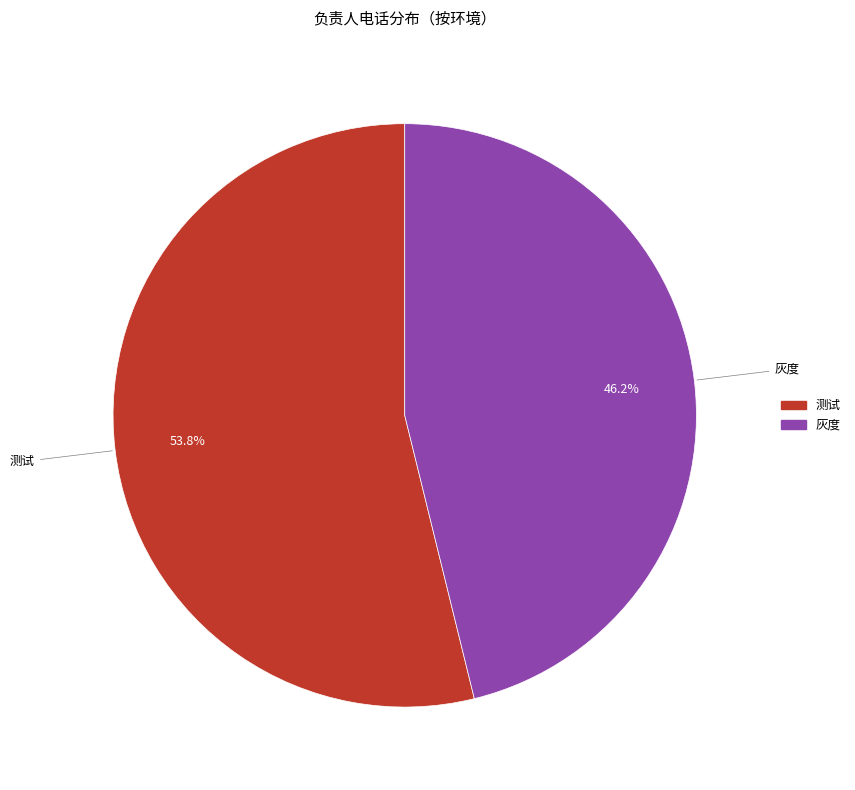

Which has a higher value, 测试 or 灰度?

测试